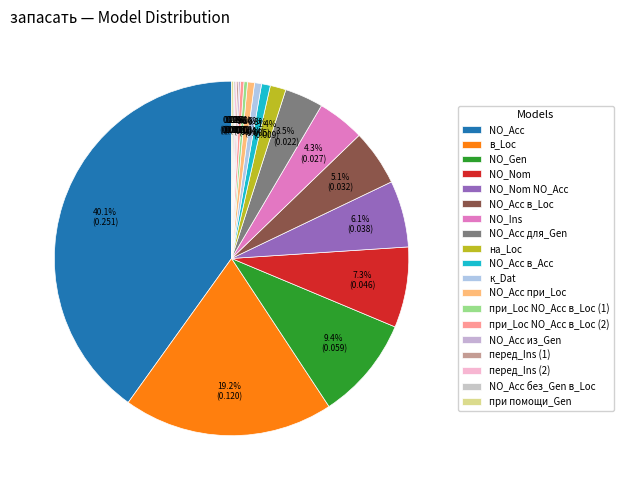

To the nearest percent, what portion does NO_Gen represent?

9%